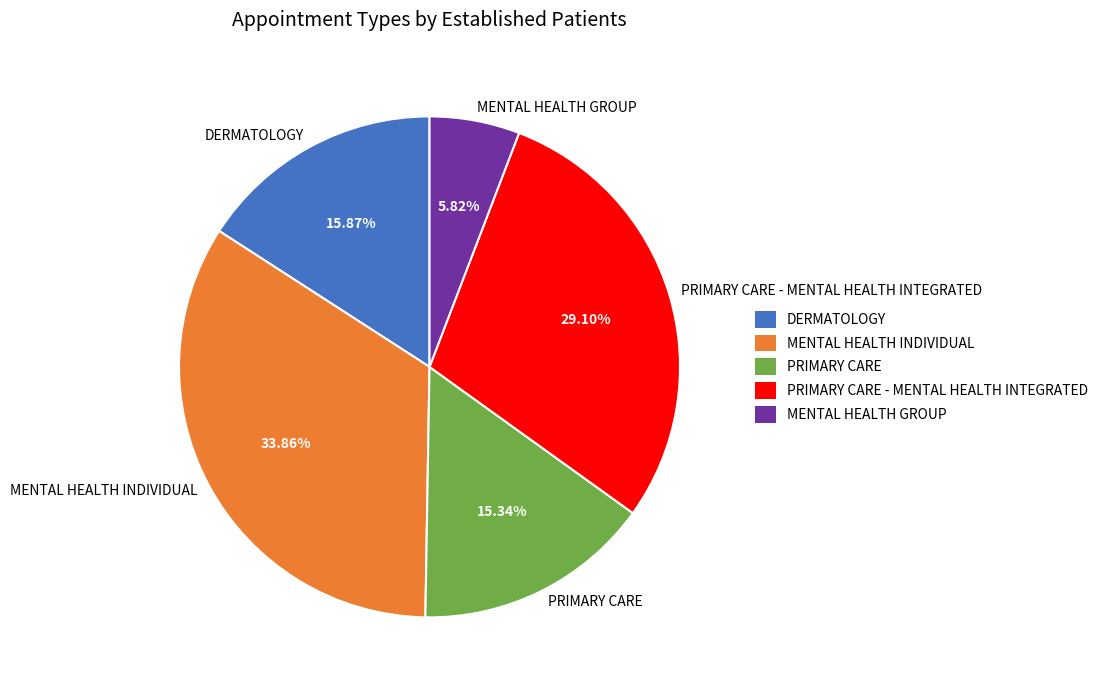

How many segments does this pie chart have?

5